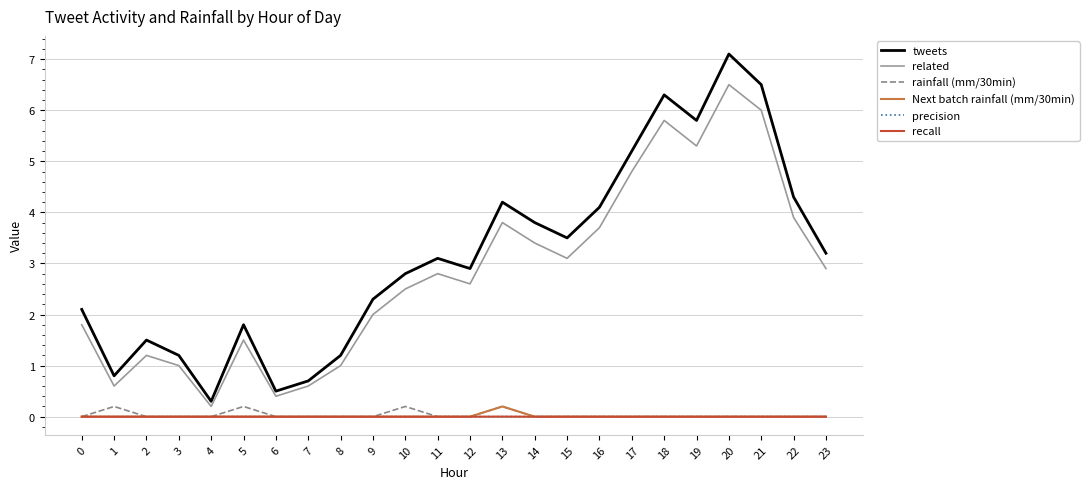

Which series has the widest spread of values?

tweets